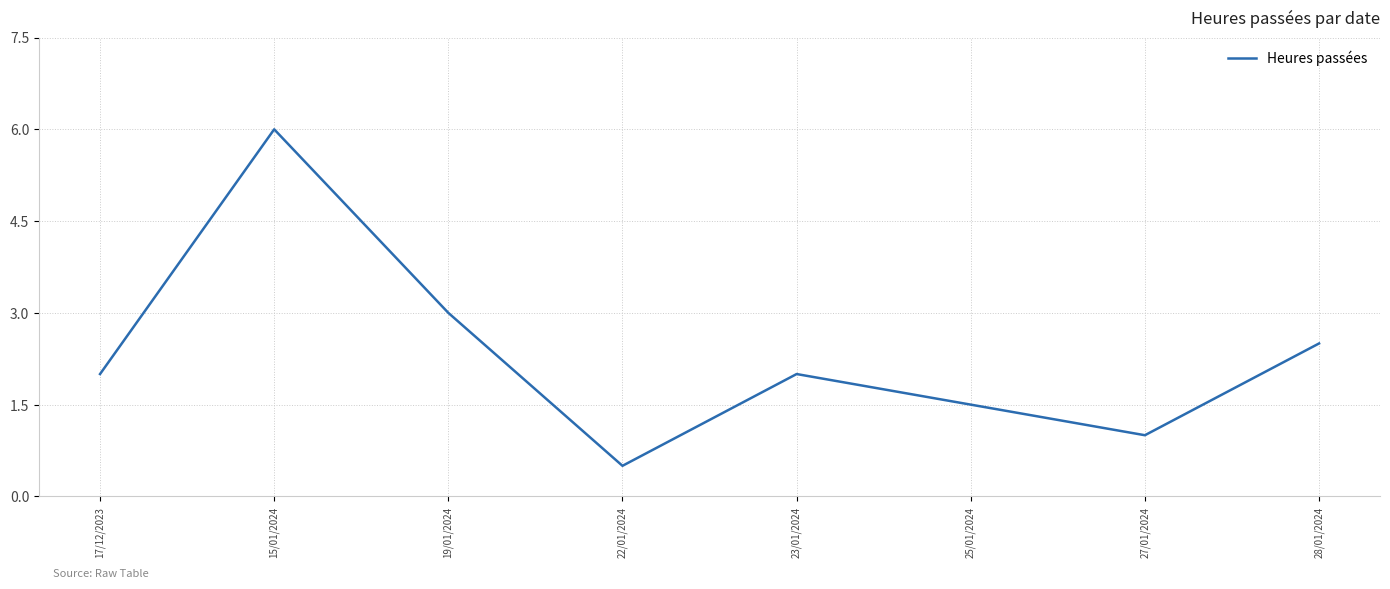

What position from the right is 17/12/2023?

8